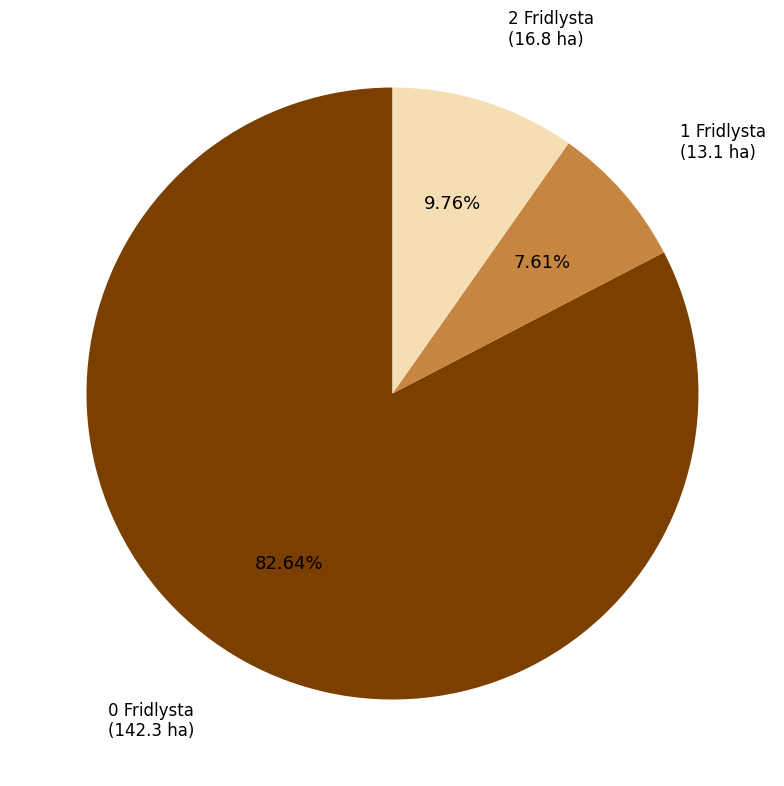

Between 0 Fridlysta and 2 Fridlysta, which is larger?

0 Fridlysta